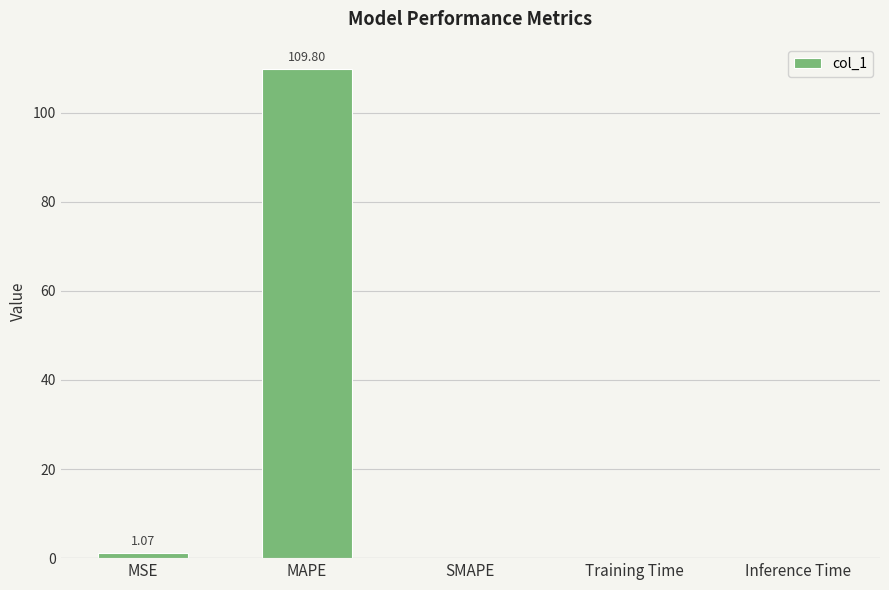

Which has a higher value, Training Time or MSE?

MSE